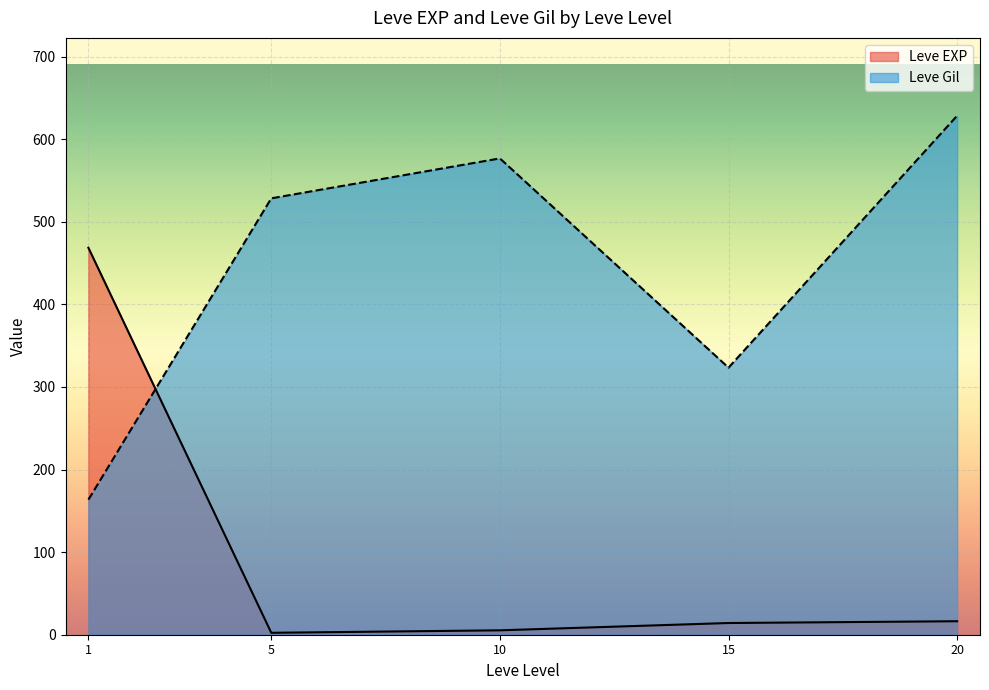

Is the value of Leve Gil at 5 greater than the value of Leve EXP at 5?

Yes